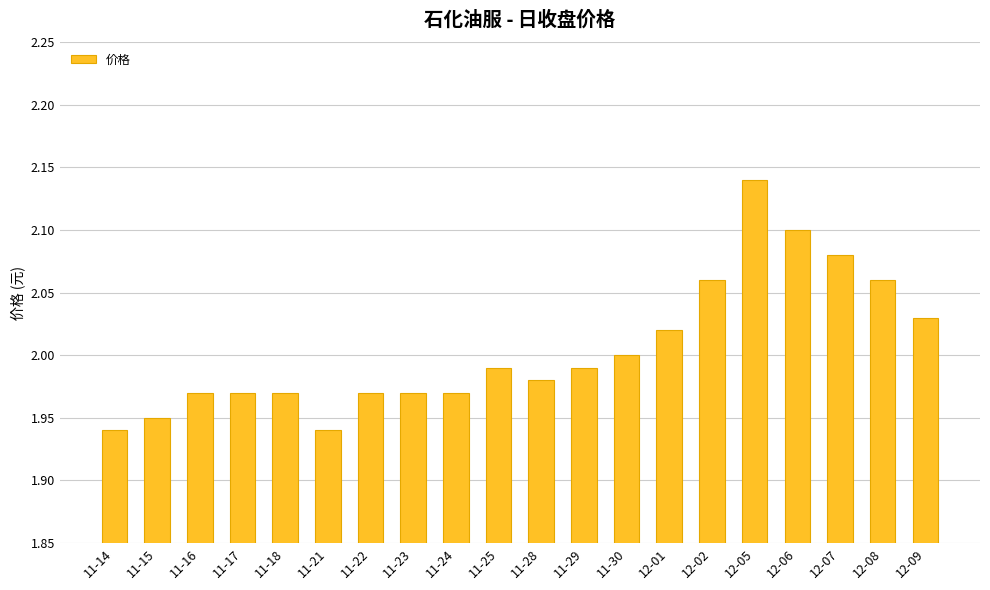

What is the sum of all values?

40.1